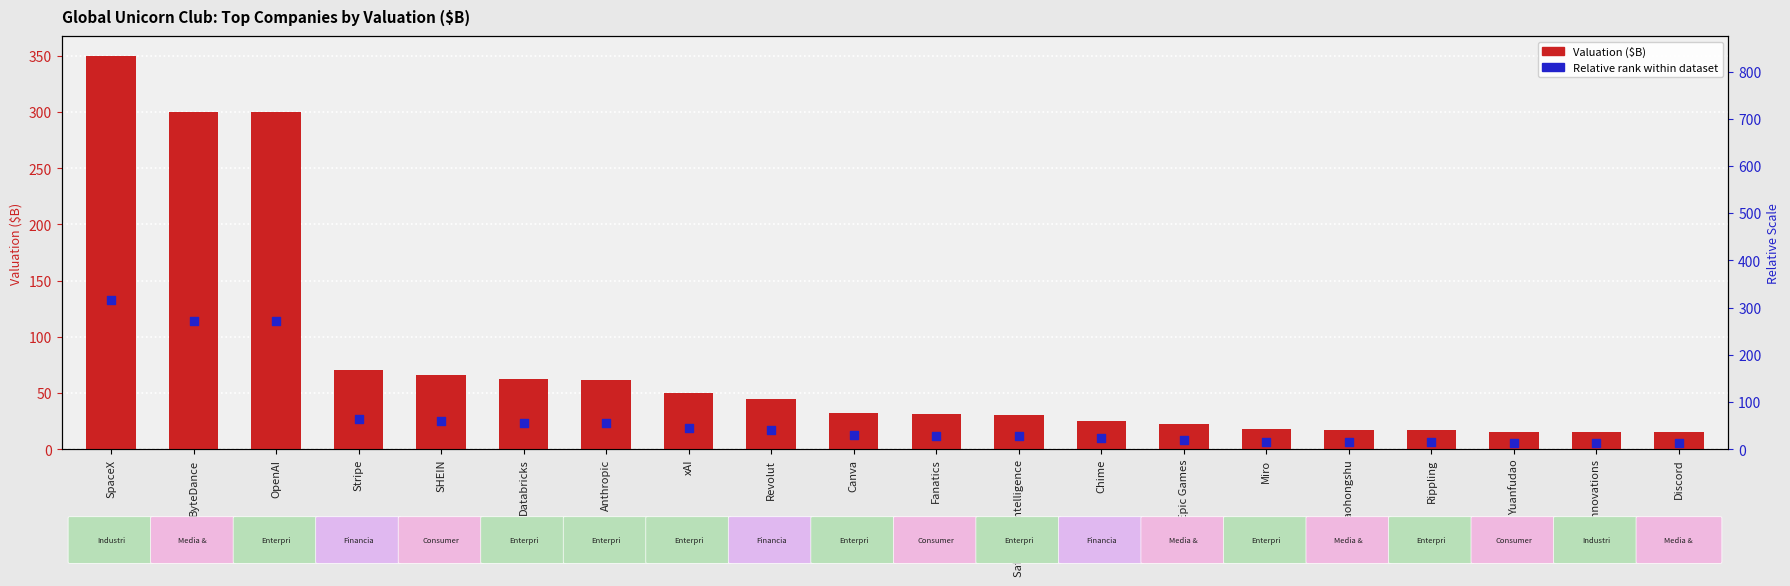

Which series reaches the maximum Y coordinate?

Valuation ($B)